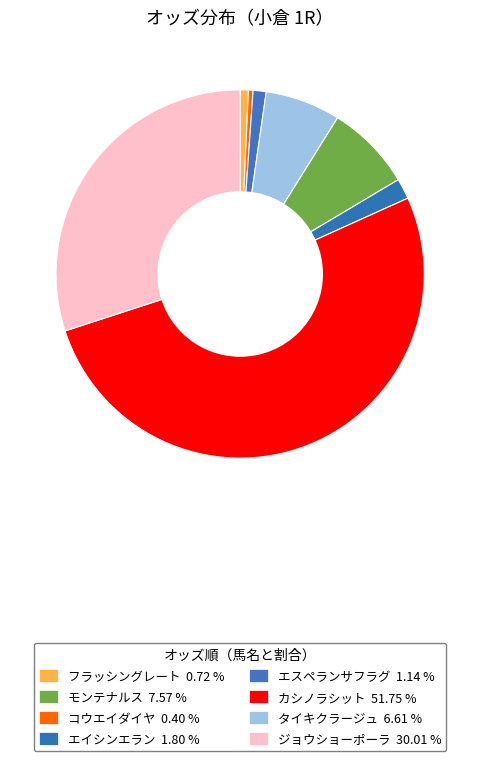

To the nearest percent, what is the difference between the largest and smallest slice percentages?

51%